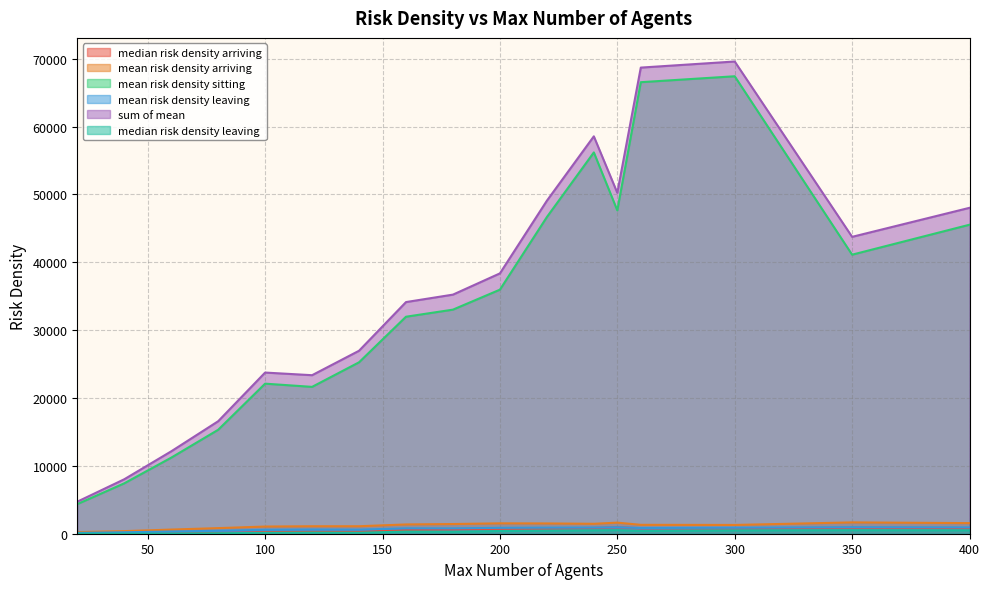

True or false: median risk density leaving and median risk density arriving cross at least once.

False